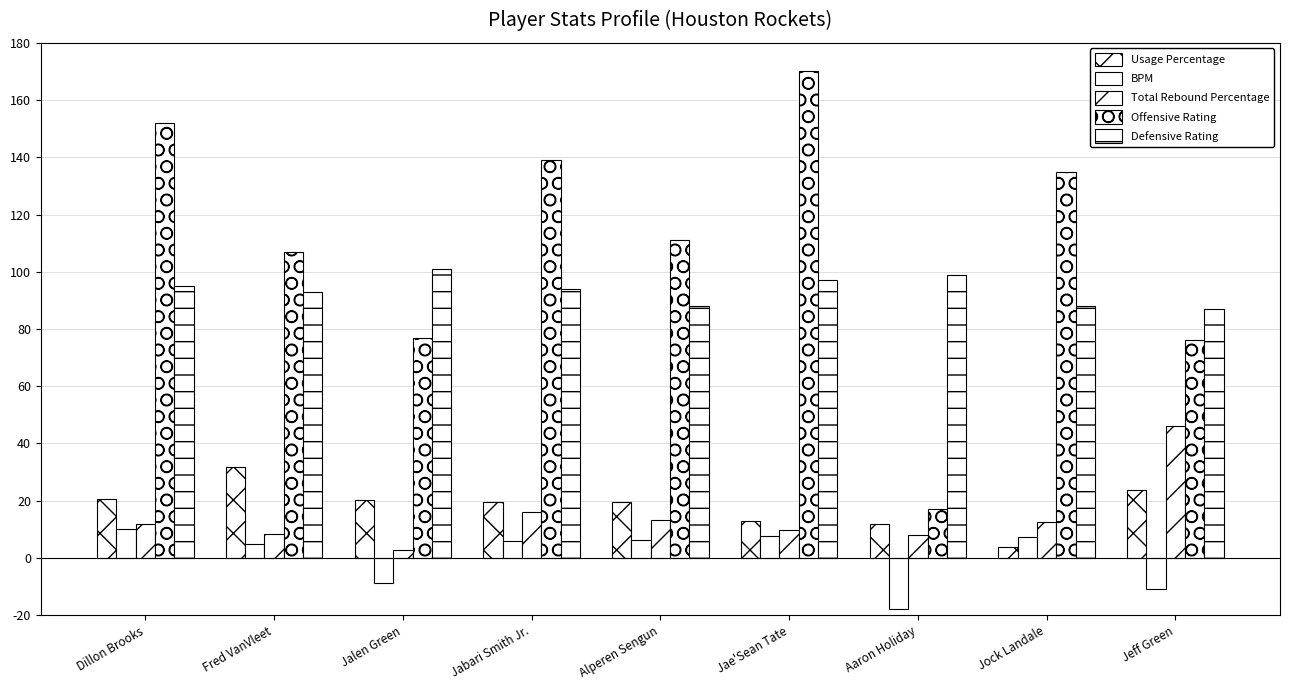

The BPM series shows 7.8 at Jae'Sean Tate. True or false?

True